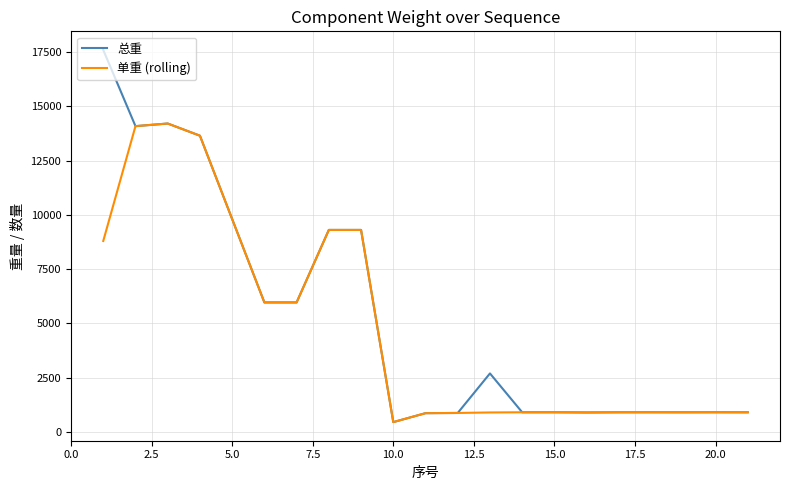

What is the maximum value for 单重 (rolling)?

14203.6